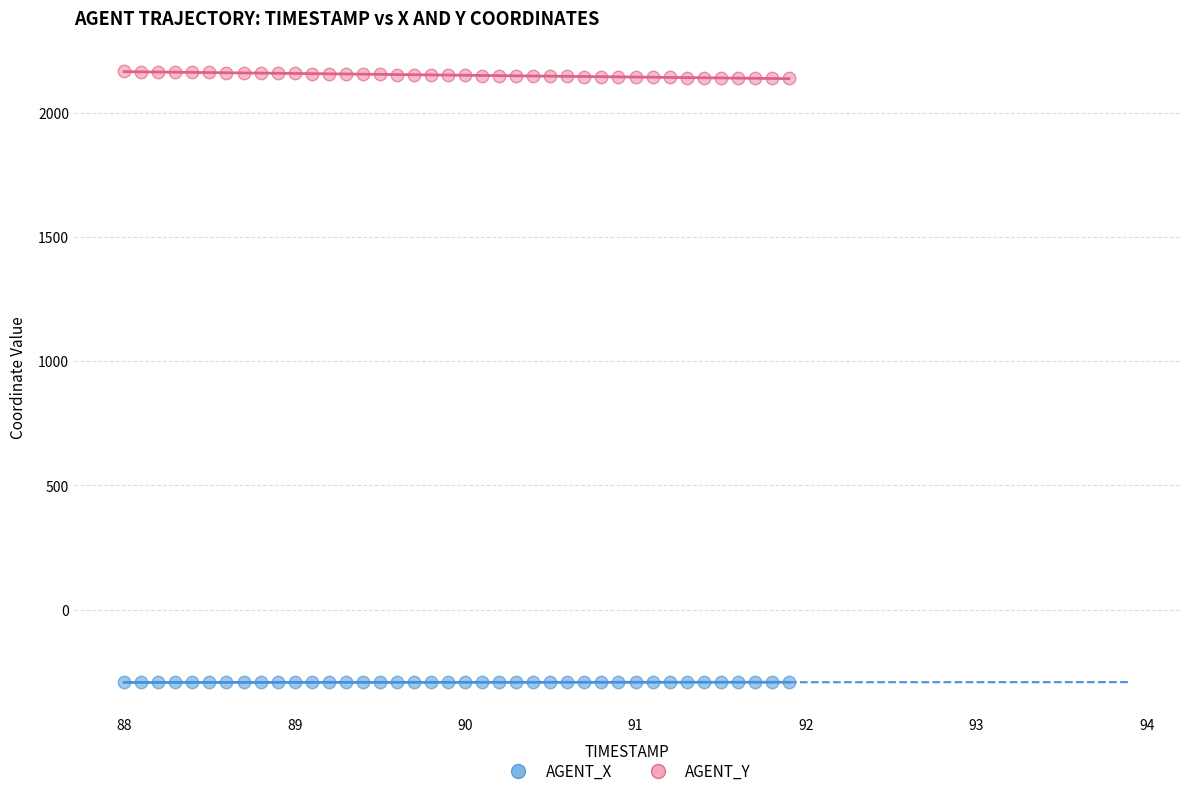

Across all data points, what is the range of X values (max minus min)?

3.9